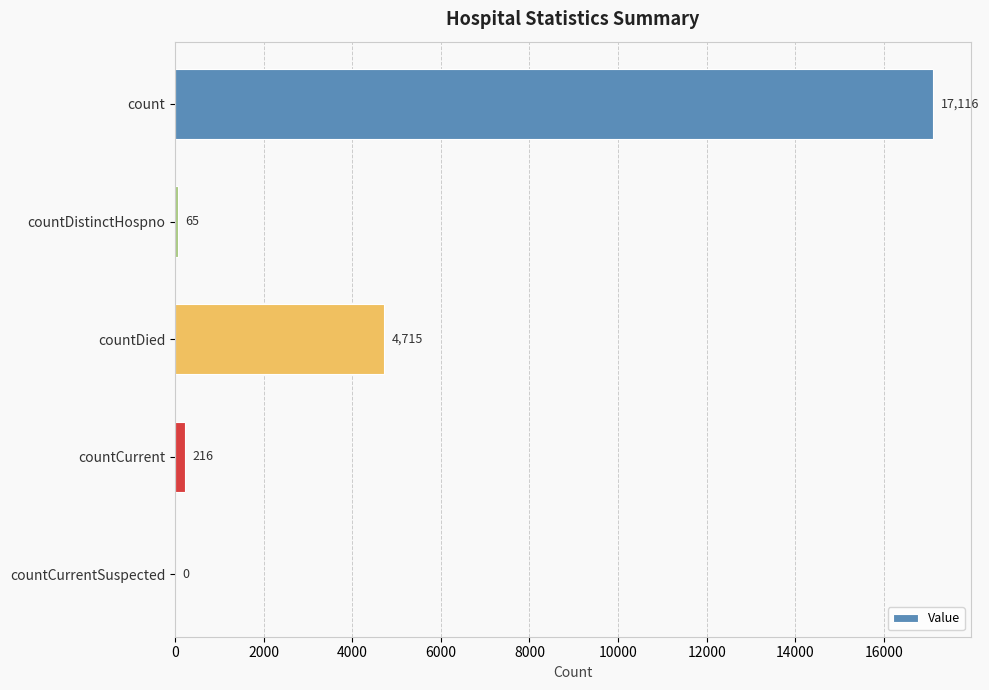

Reading top to bottom, what are all the values shown in this chart?

count=17116	countDistinctHospno=65	countDied=4715	countCurrent=216	countCurrentSuspected=0